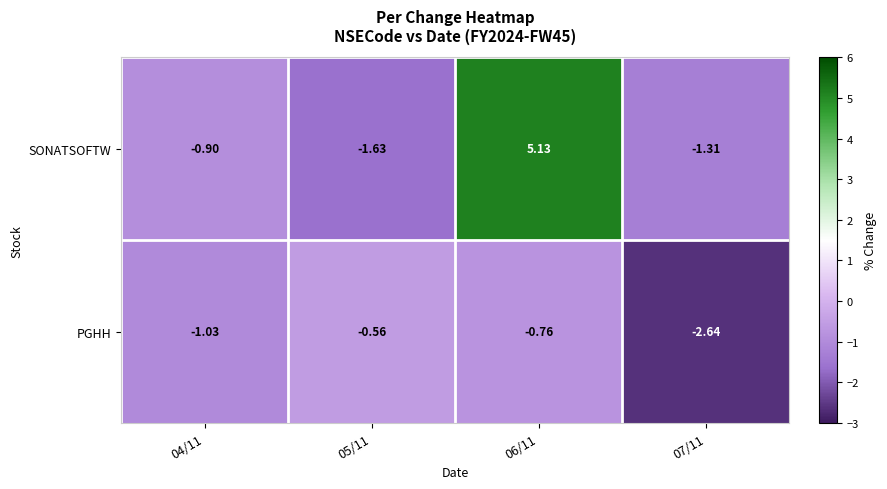

What is the total value across all series at 04/11?

-1.9